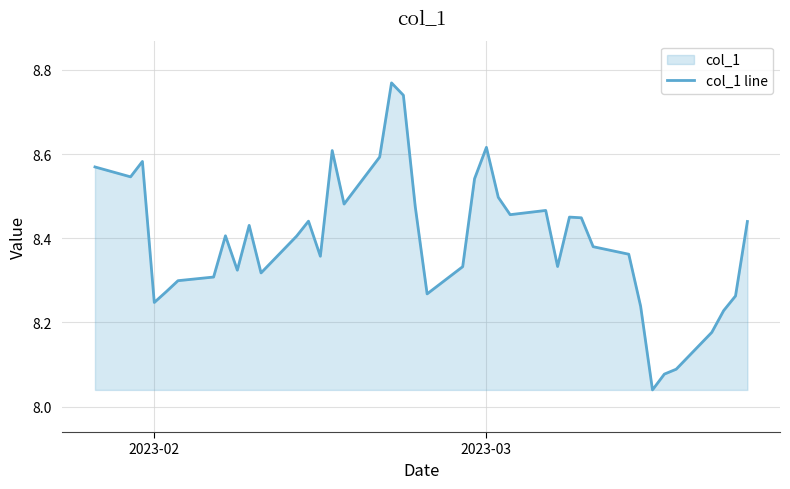

Reading left to right, extract all data points from this chart.

8.6	8.5	8.6	8.2	8.3	8.3	8.3	8.4	8.3	8.4	8.3	8.4	8.4	8.4	8.6	8.5	8.6	8.8	8.7	8.5	8.3	8.3	8.5	8.6	8.5	8.5	8.5	8.3	8.5	8.4	8.4	8.4	8.2	8.0	8.1	8.1	8.2	8.2	8.3	8.4